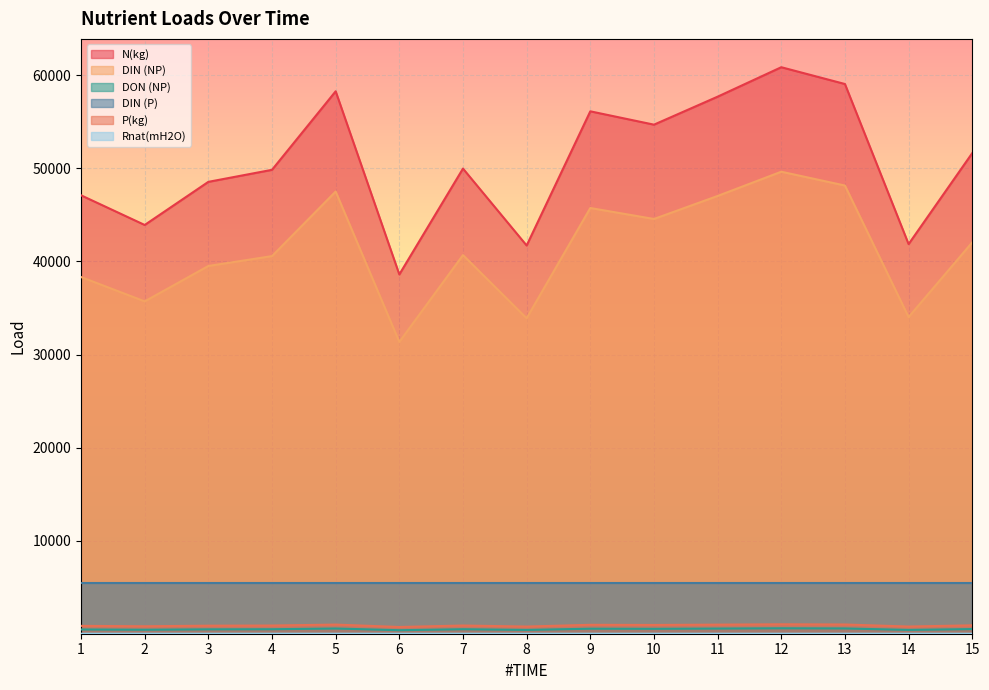

Between 11 and 12, which series saw the biggest shift?

N(kg)